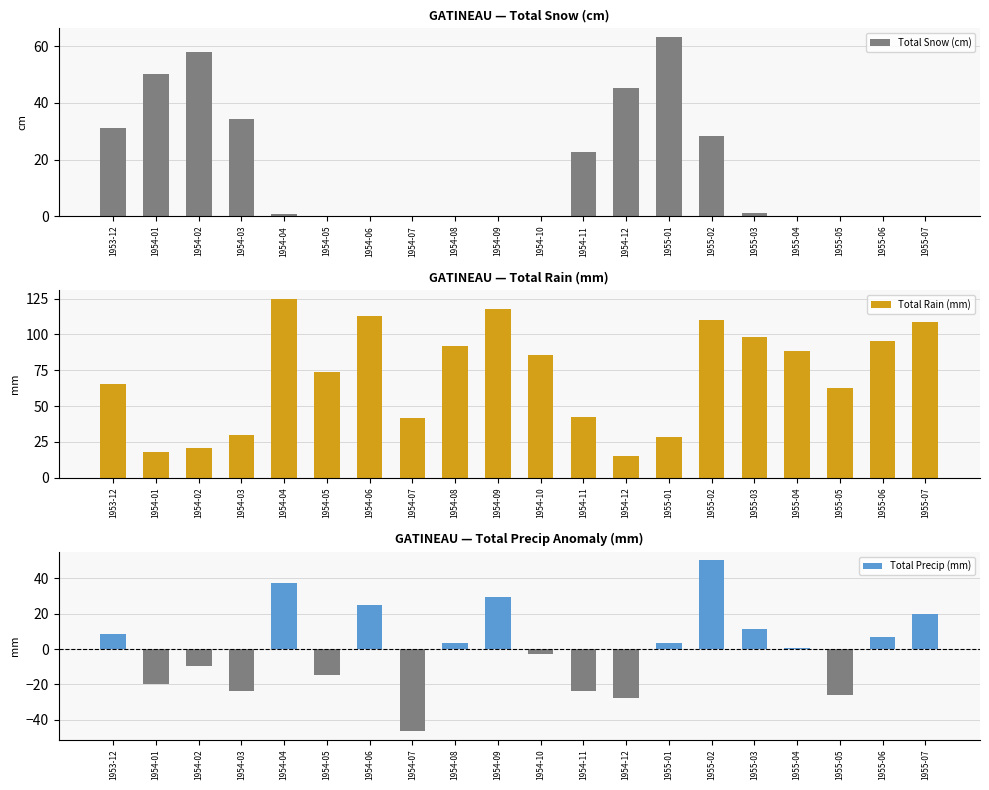

Read the Total Precip (mm) value at 1955-04.

0.4